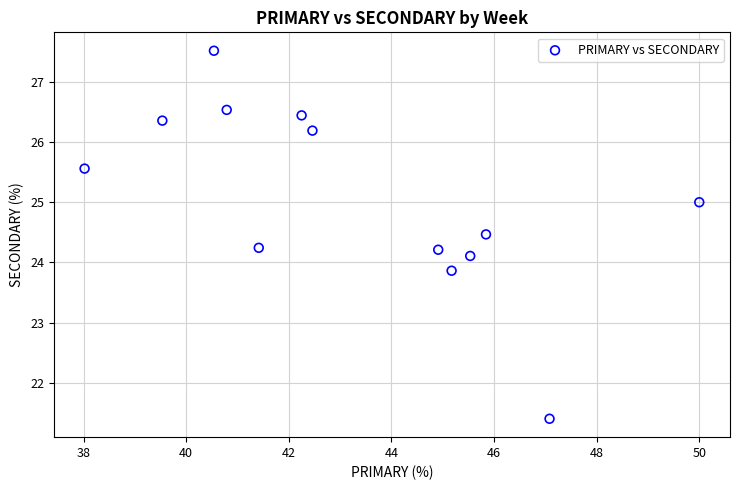

What is the range of X values (max minus min)?

12.0